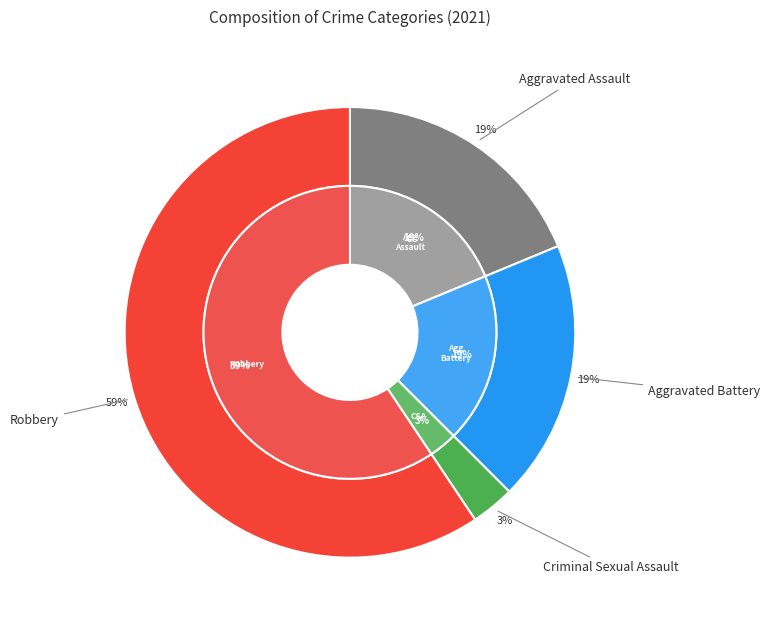

Which slice is the largest?

Robbery